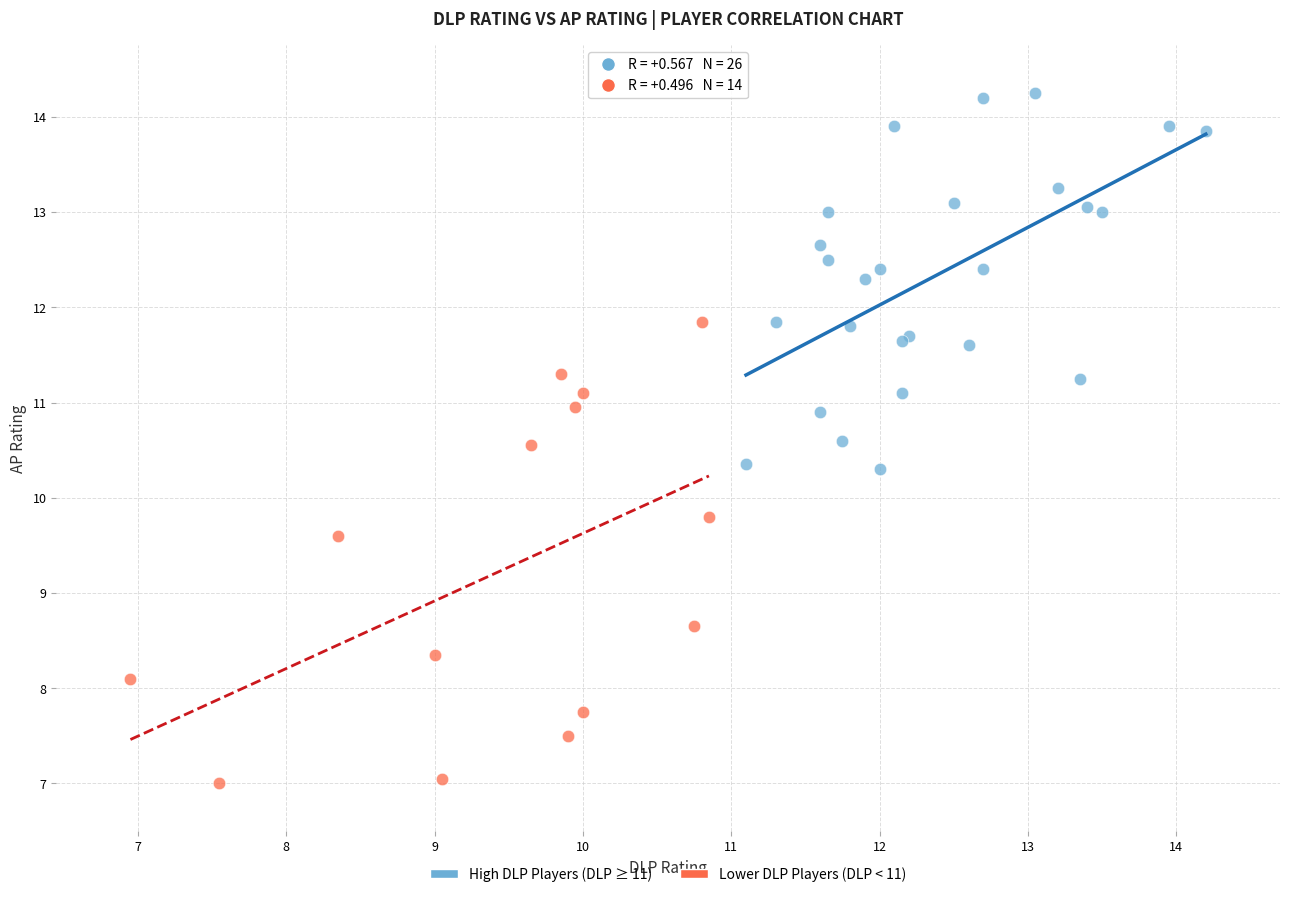

Which series reaches the minimum Y coordinate?

Lower DLP Players (DLP < 11)